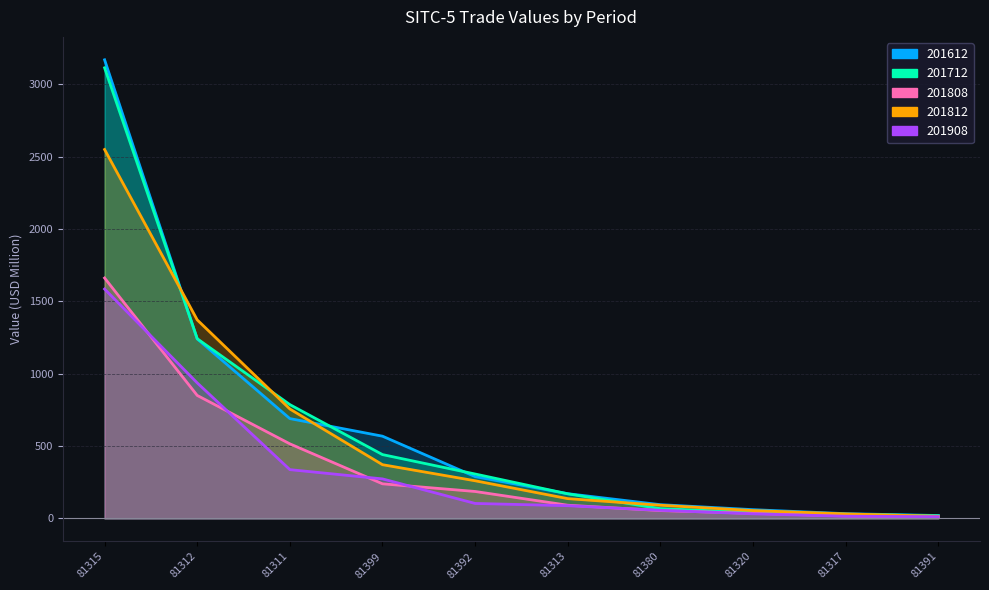

At which label does 201712 first exceed 307?

81315